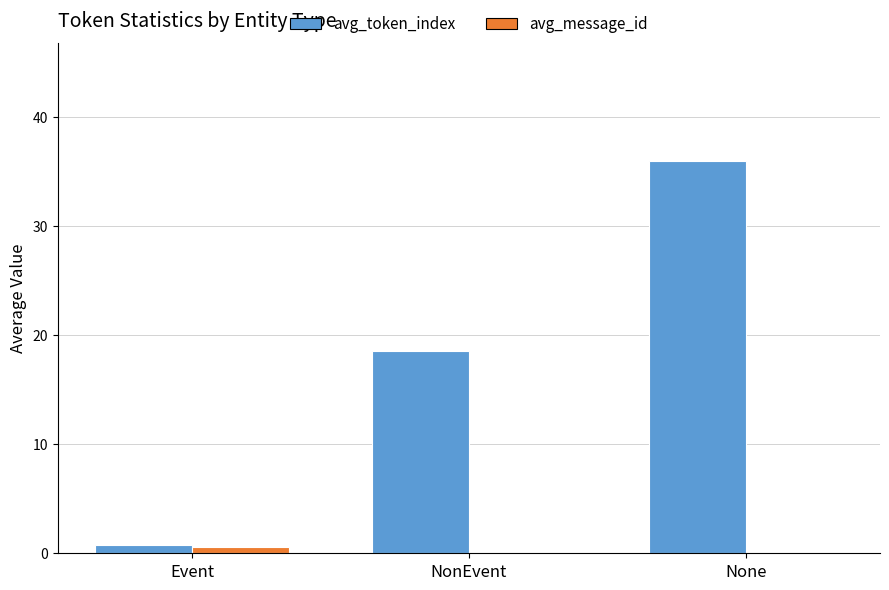

At which label does avg_token_index reach its peak?

None